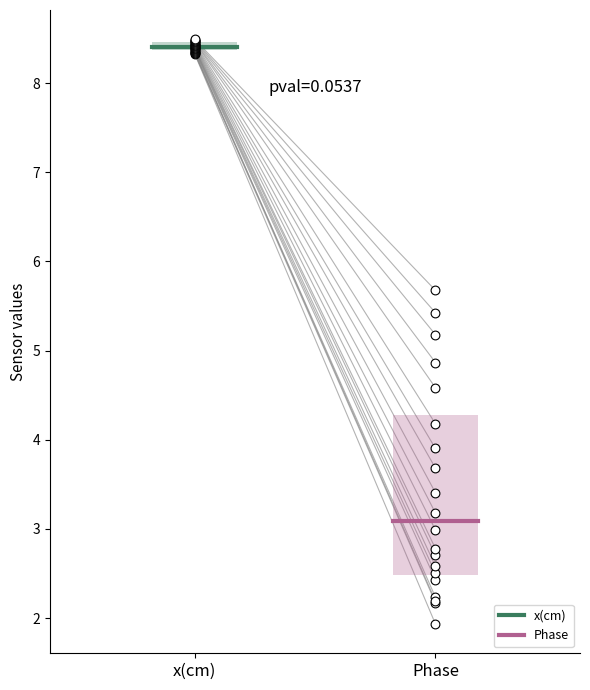

What are all the series names shown in the legend?

x(cm), Phase